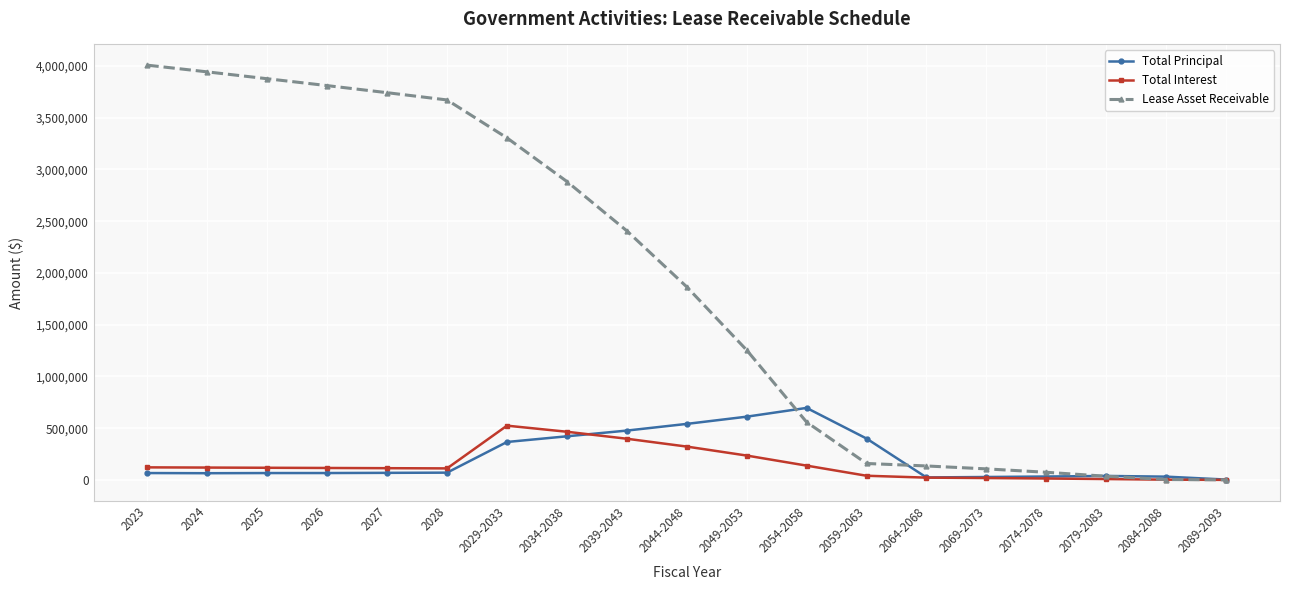

Between 2044-2048 and 2074-2078, which series saw the biggest shift?

Lease Asset Receivable